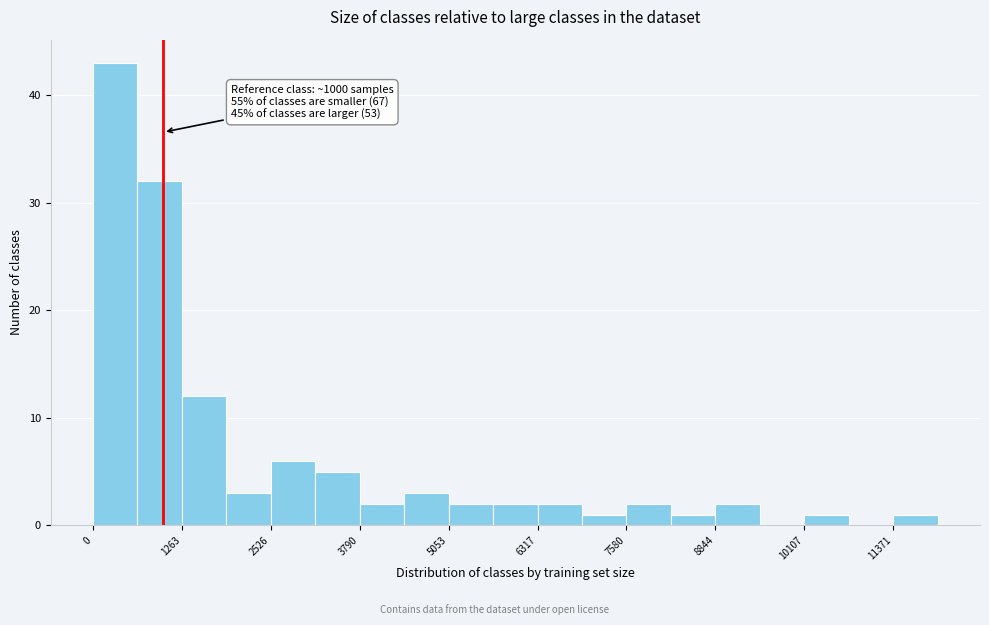

Read against the x-axis, roughly where is the centre of the tallest bar?

400